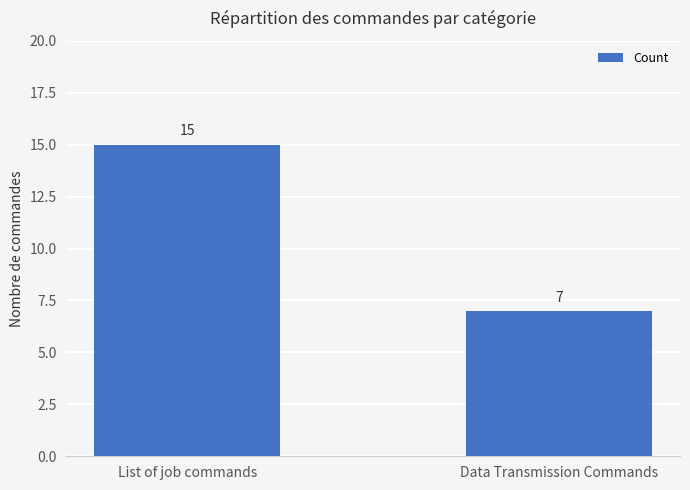

What position from the left is List of job commands?

1